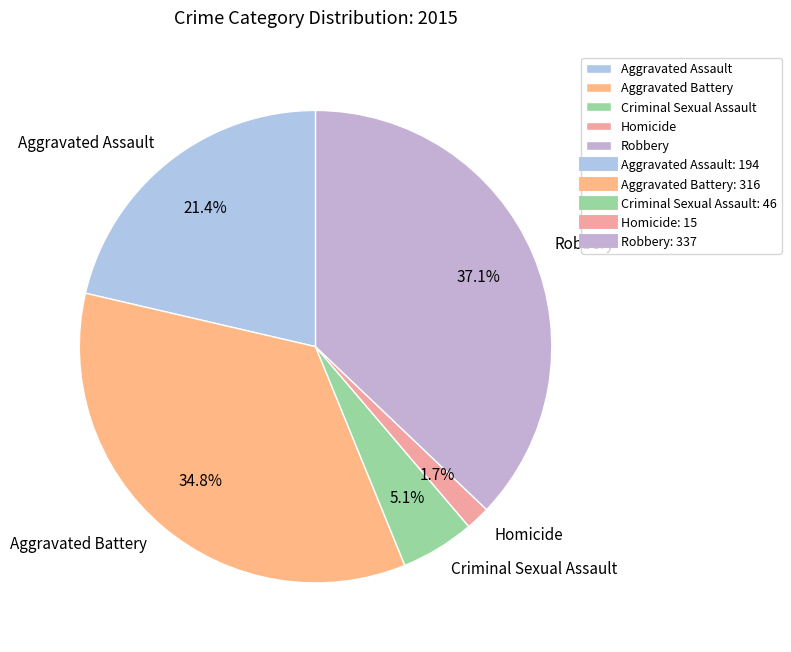

Is it true that Aggravated Assault is 30% of the pie?

False